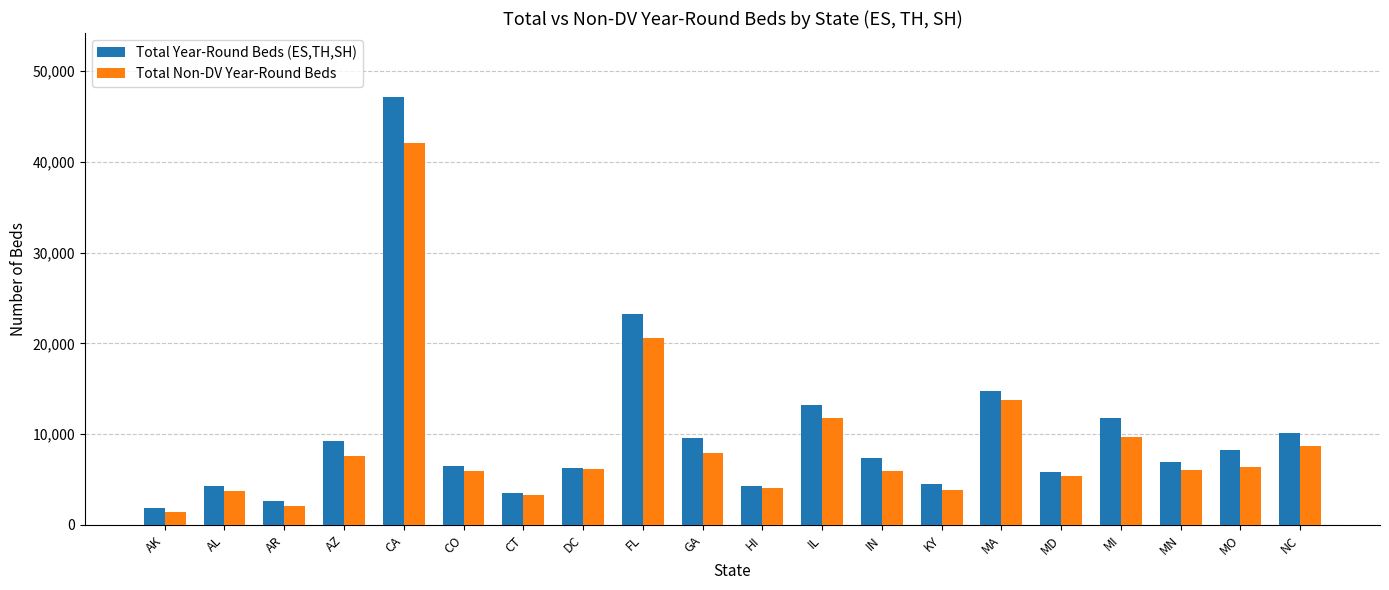

Does the chart contain any negative values?

No